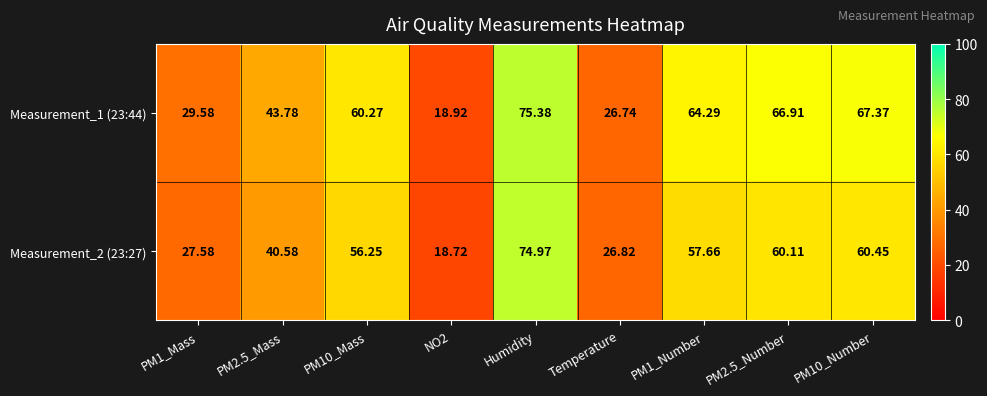

Between NO2 and Humidity, which series saw the biggest shift?

Measurement_1 (23:44)